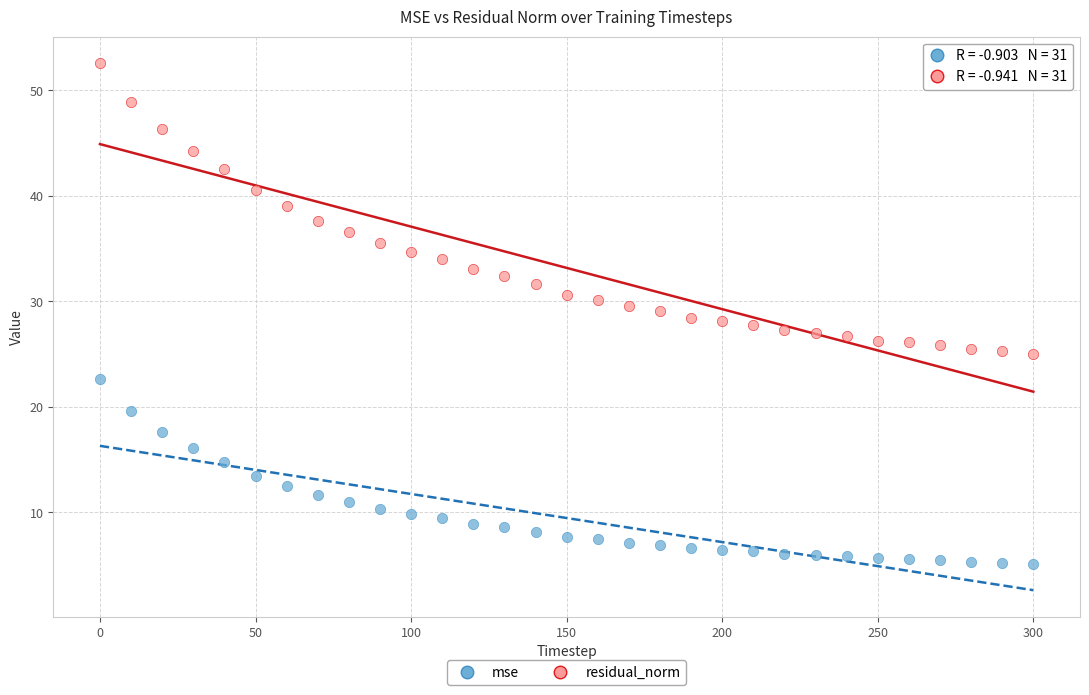

What are all the series names shown in the legend?

mse, residual_norm